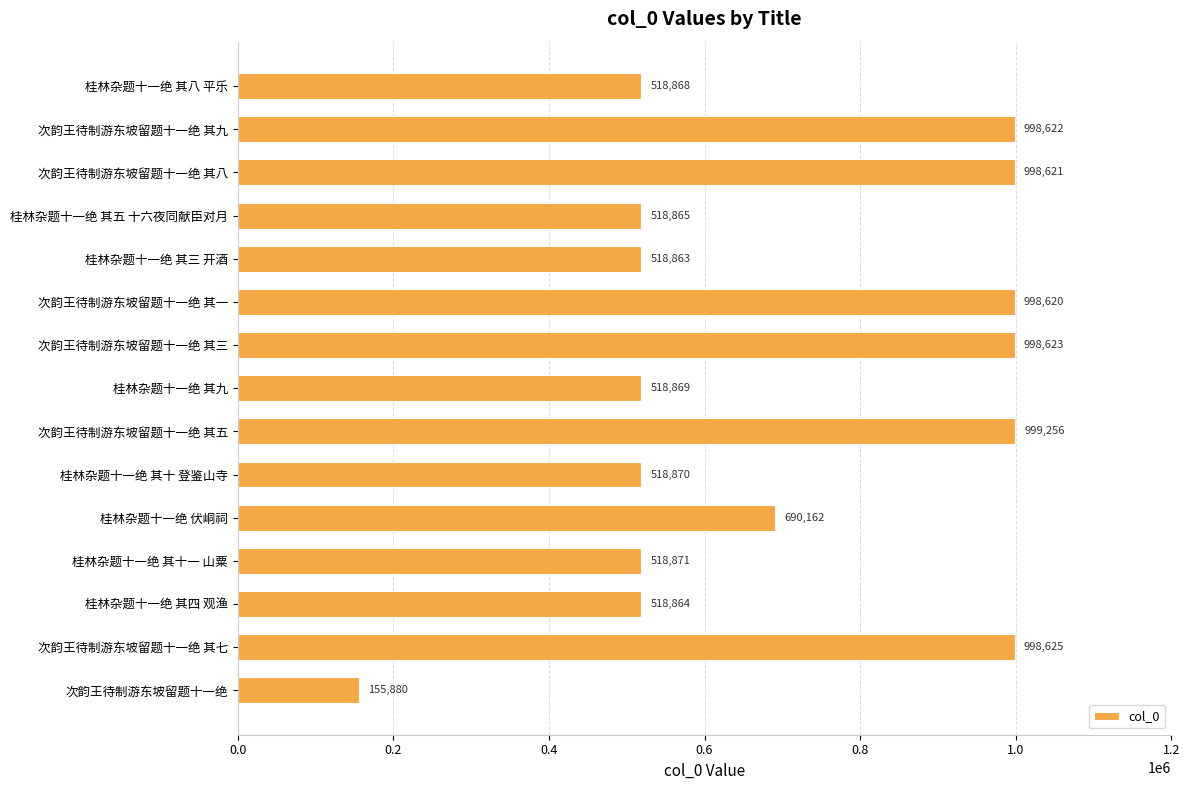

What is the approximate value at 桂林杂题十一绝 其五 十六夜同献臣对月?

518865